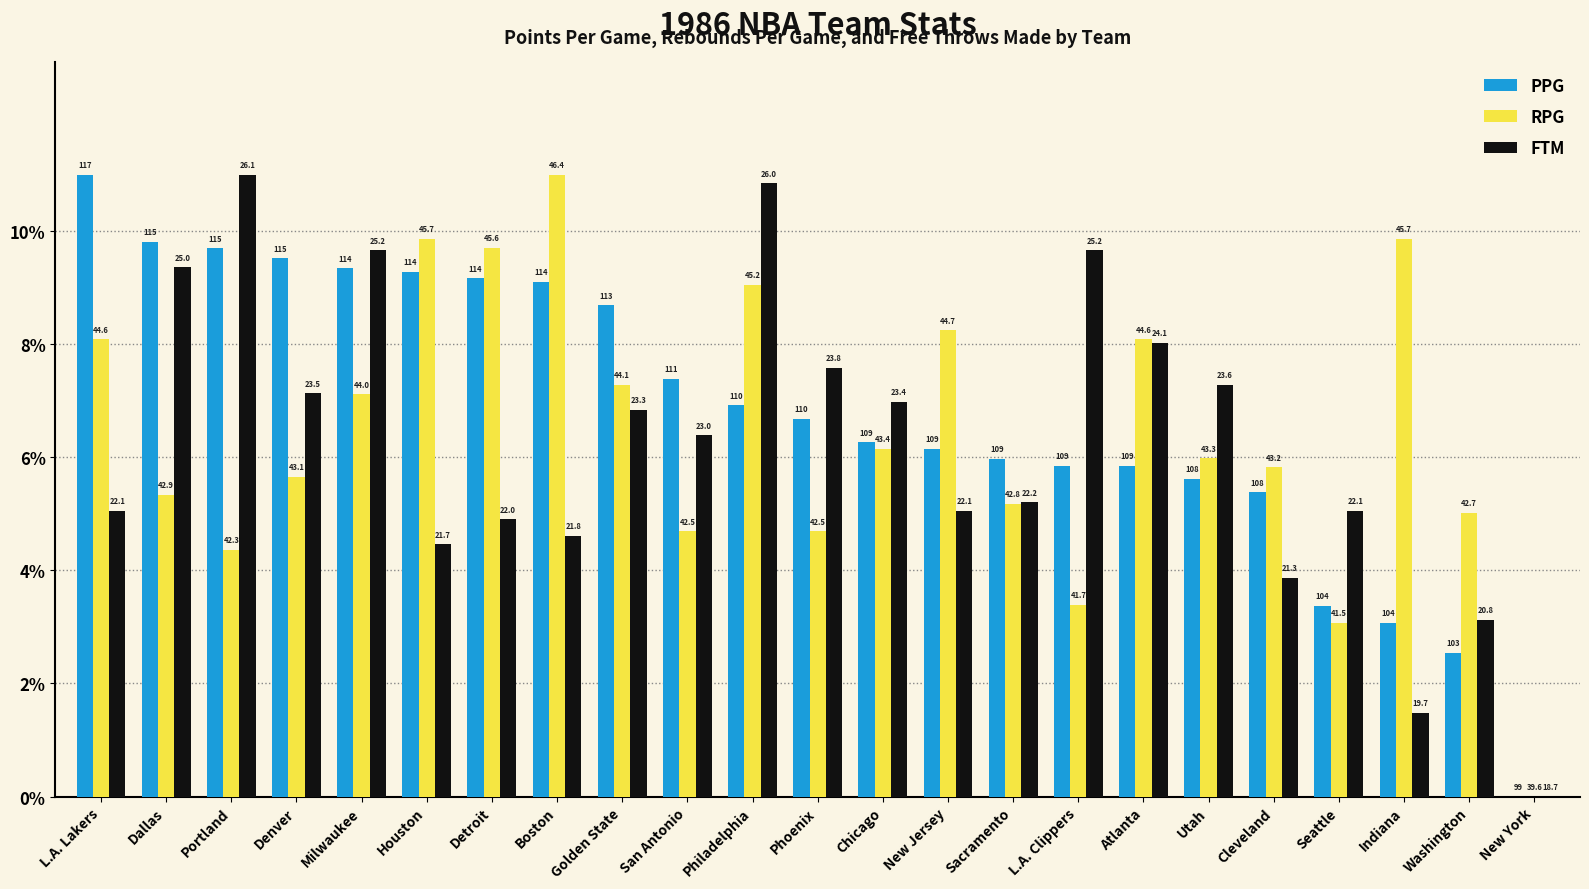

How many groups of bars are there?

23